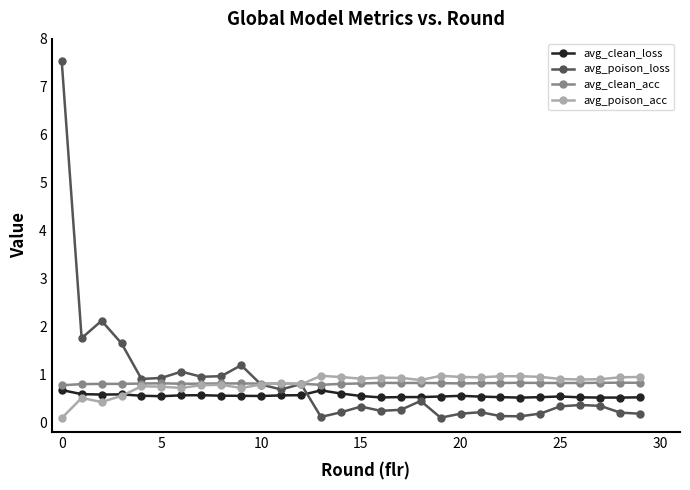

What are all the series names shown in the legend?

avg_clean_loss, avg_poison_loss, avg_clean_acc, avg_poison_acc